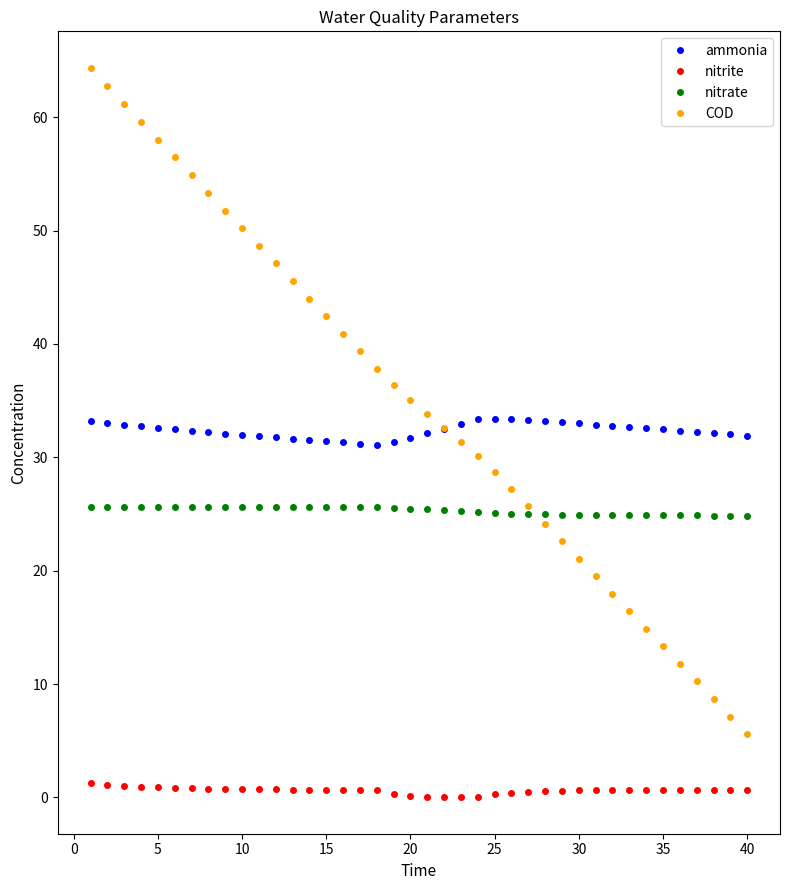

Which series has the largest range (max minus min)?

COD